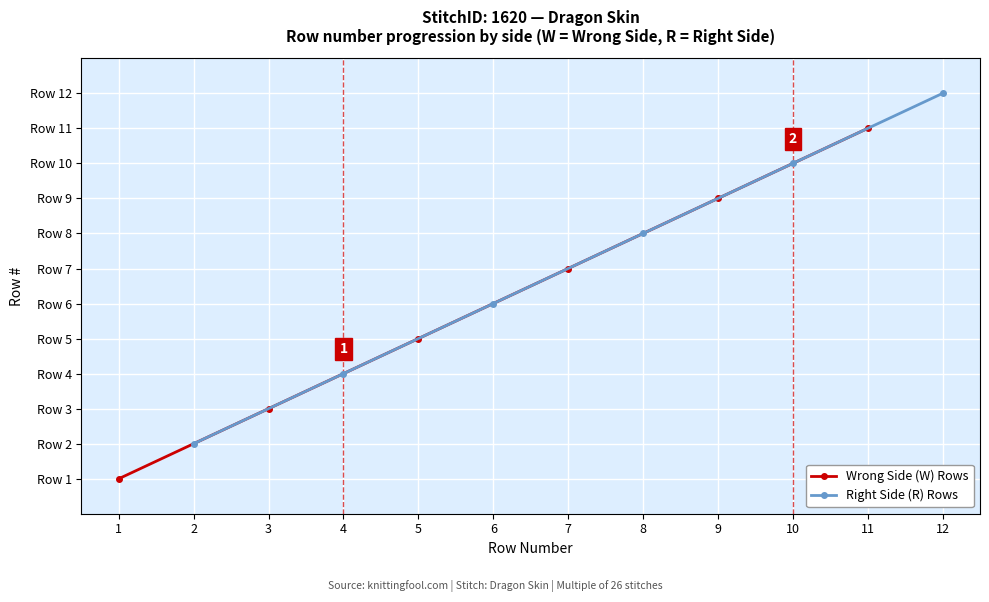

What is the lowest value of the Wrong Side (W) Rows series?

1